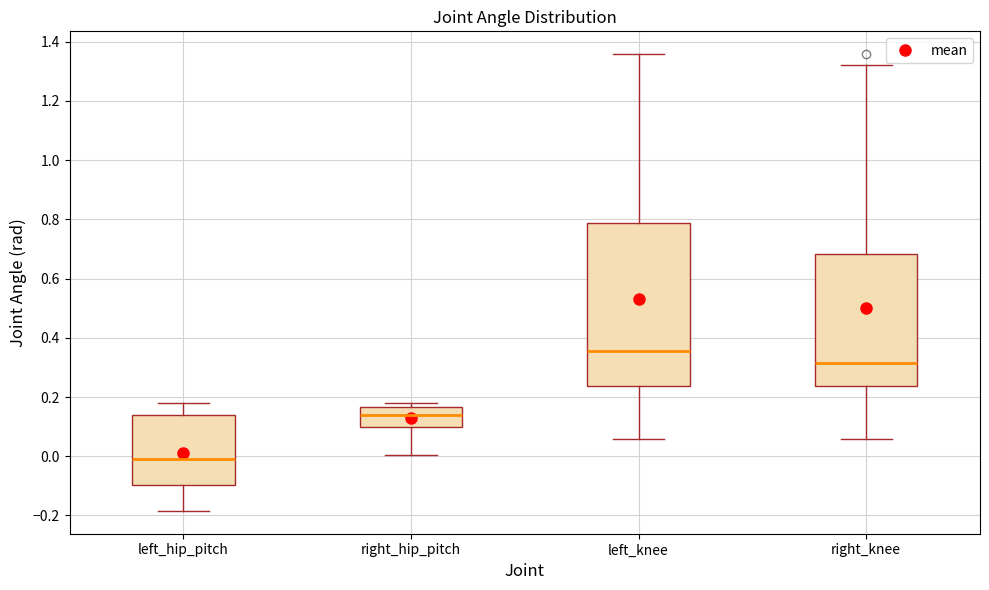

Which box is the tallest, from its lower edge to its upper edge?

left_knee